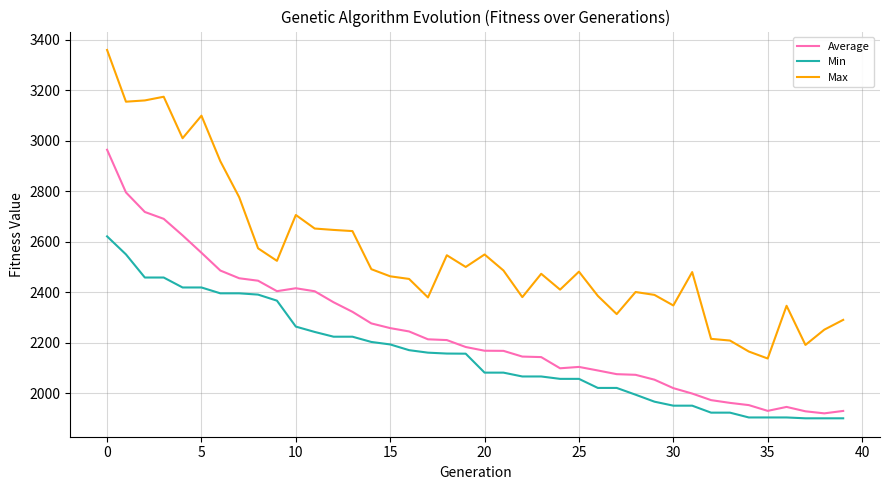

Rank the series by their average value, from lowest to highest.

Min, Average, Max